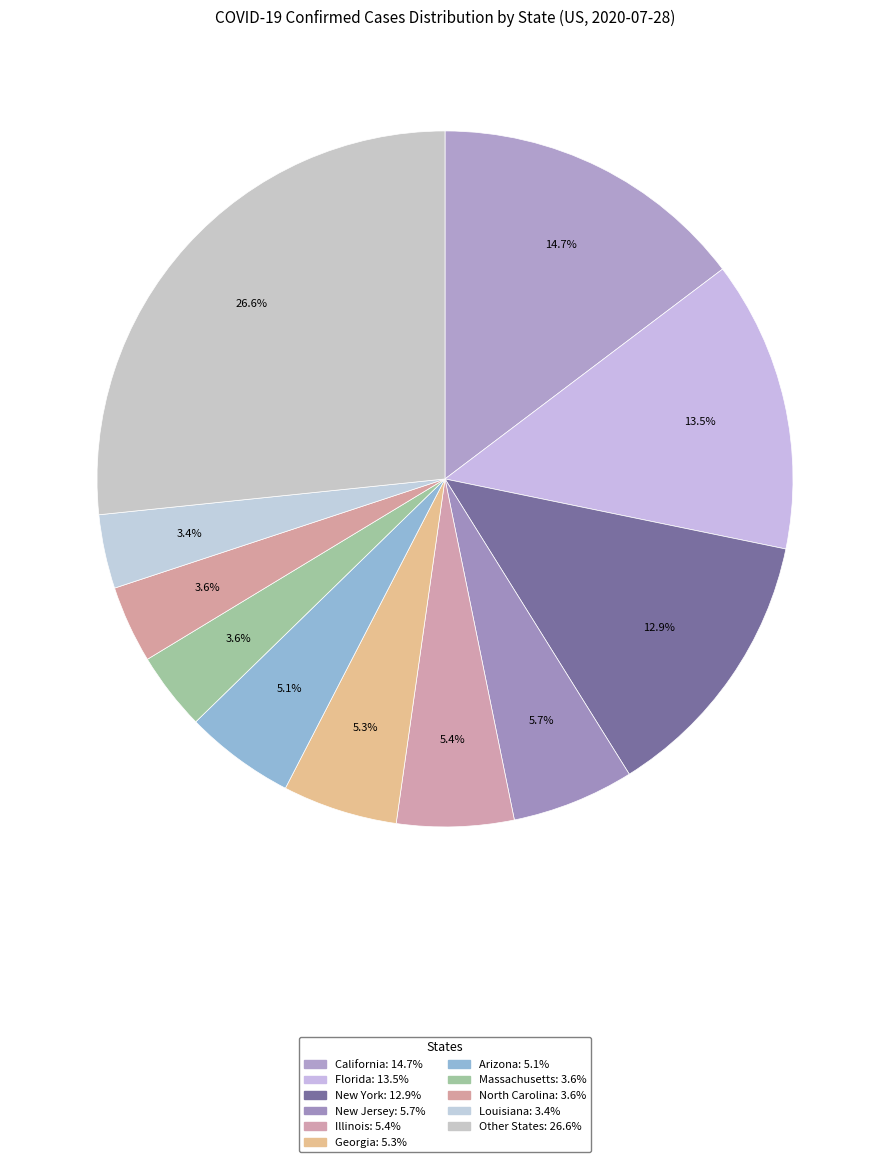

How many segments does this pie chart have?

11